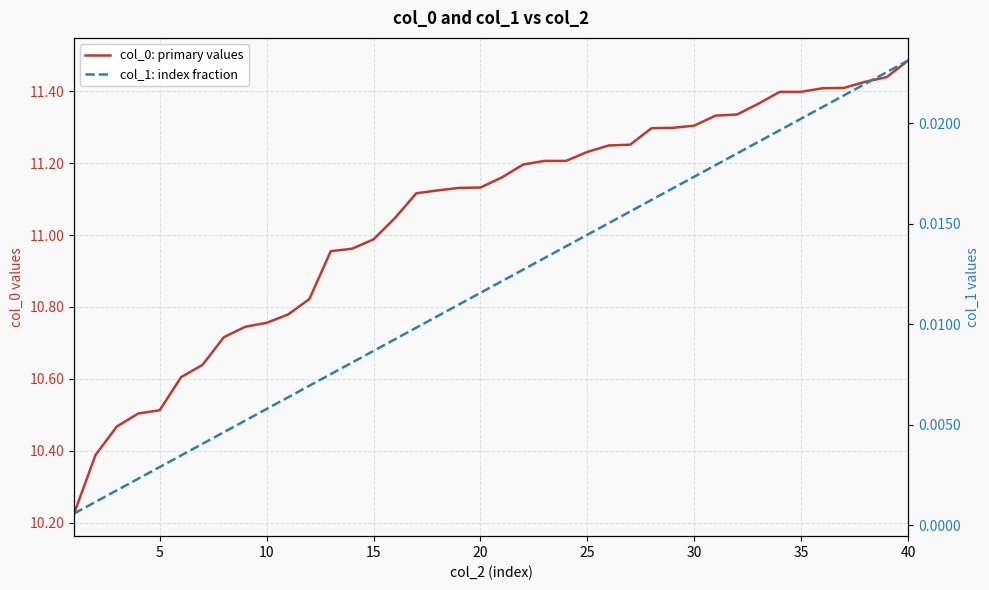

What is the difference between the maximum and minimum values in the col_0: primary values series?

1.3